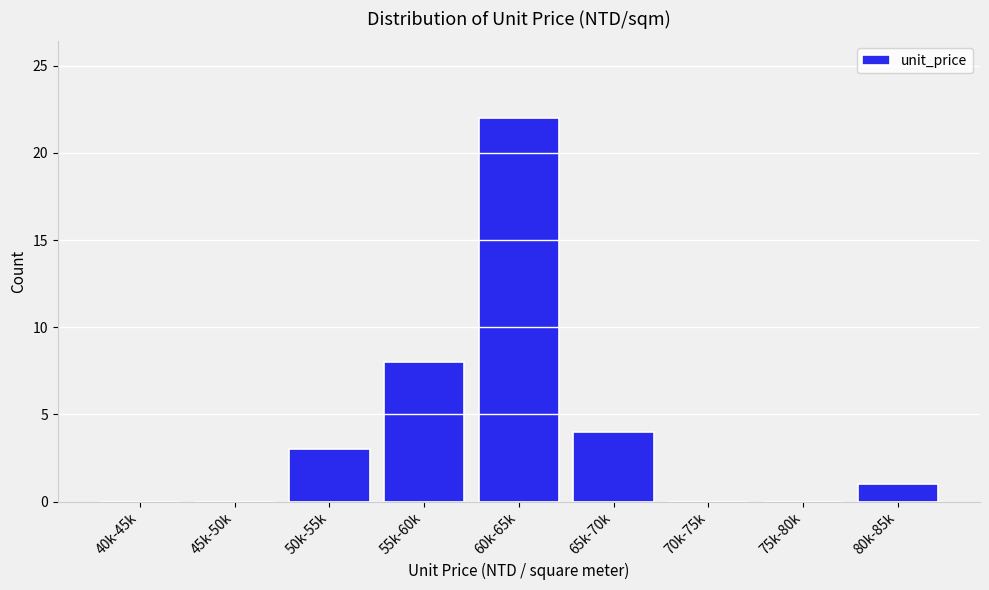

Reading right to left, transcribe all the data shown in this chart.

80k-85k=1	75k-80k=0	70k-75k=0	65k-70k=4	60k-65k=22	55k-60k=8	50k-55k=3	45k-50k=0	40k-45k=0